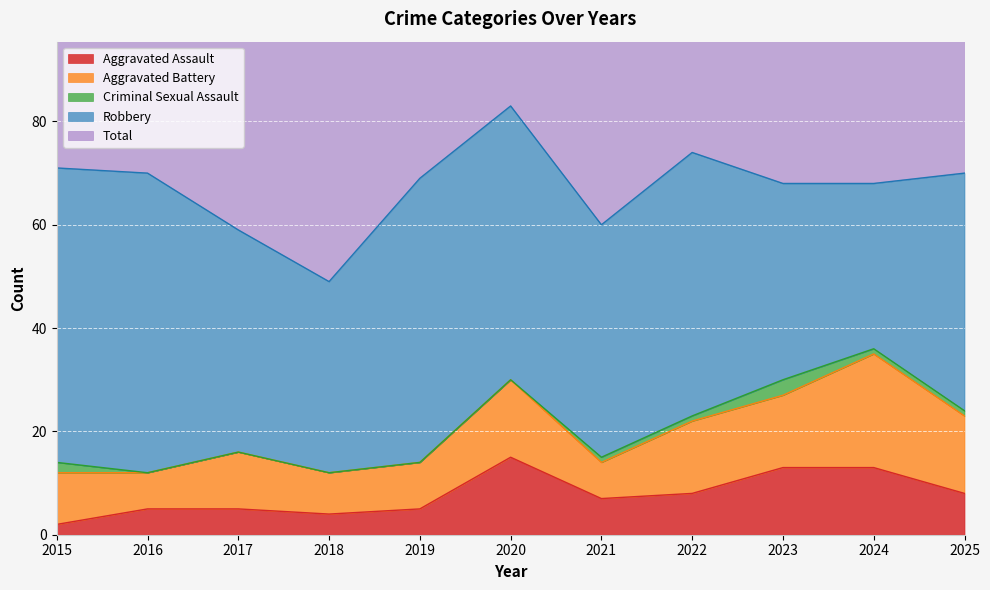

True or false: Aggravated Assault and Criminal Sexual Assault intersect in this chart.

False